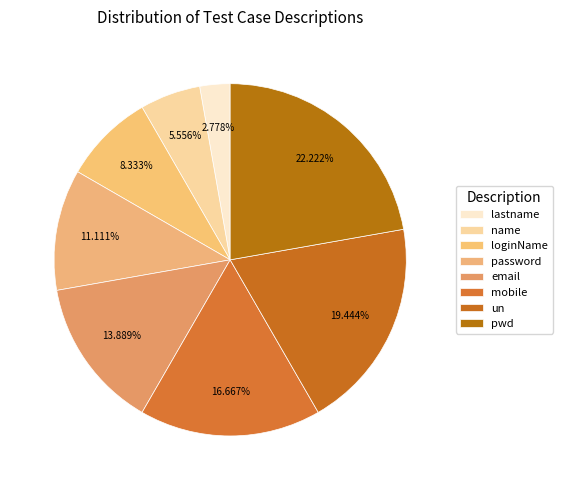

Is the sum of password and loginName greater than half?

No